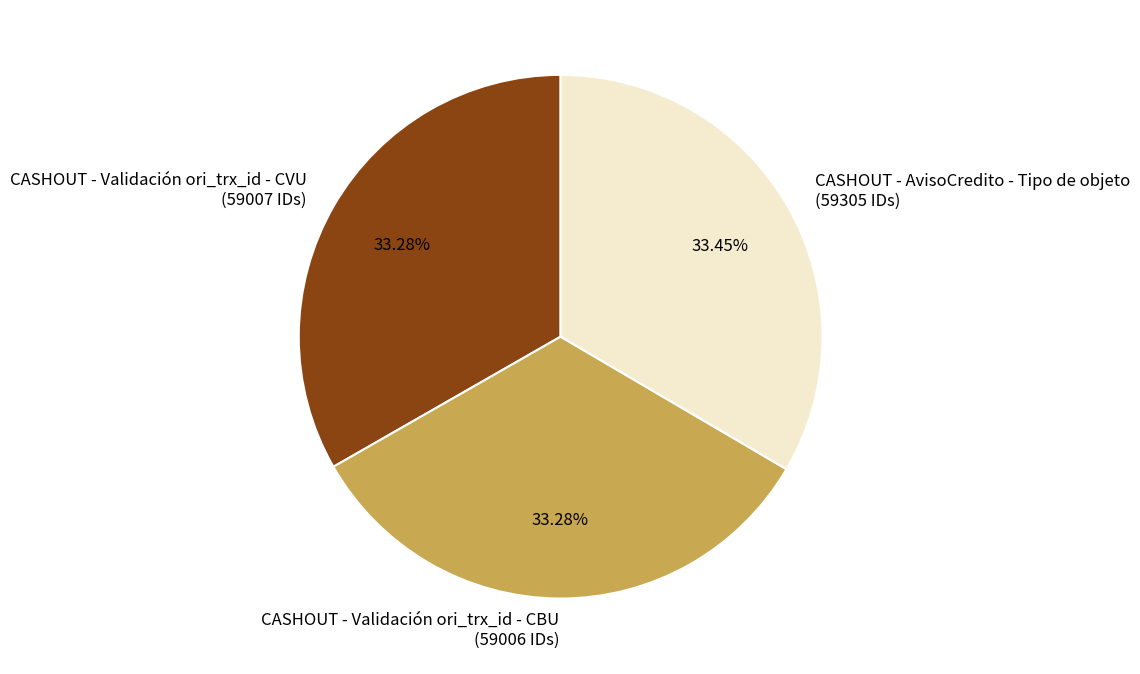

Approximately how many times larger is the value at CASHOUT - Validación ori_trx_id - CVU (59007 IDs) compared to CASHOUT - Validación ori_trx_id - CBU (59006 IDs)?

1.0